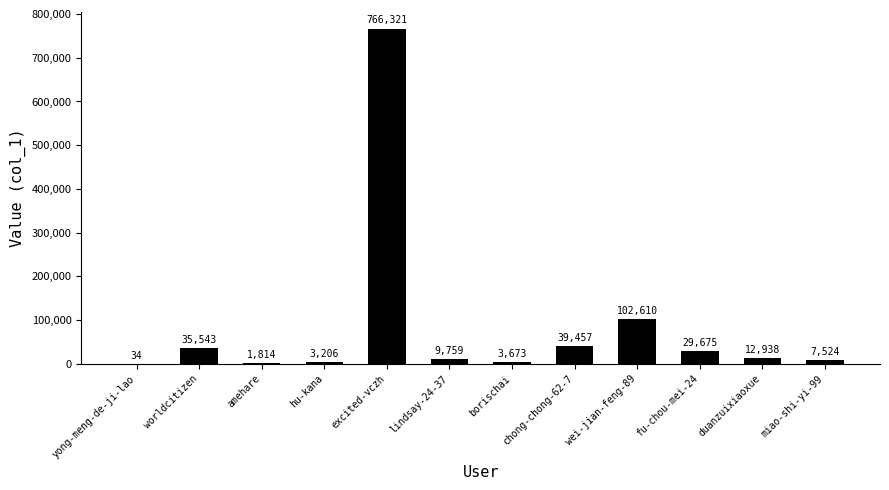

What is the approximate value at duanzuixiaoxue, to the nearest 10?

12940